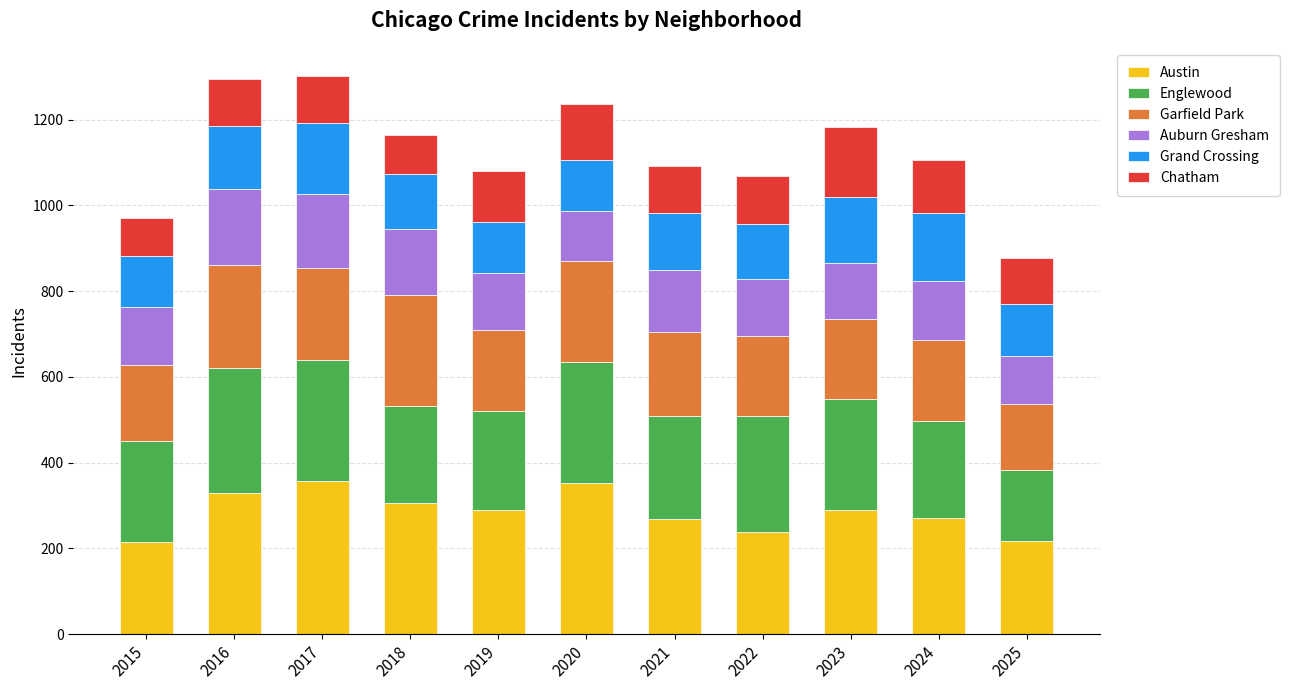

What is the total value across all series at 2020?

1235